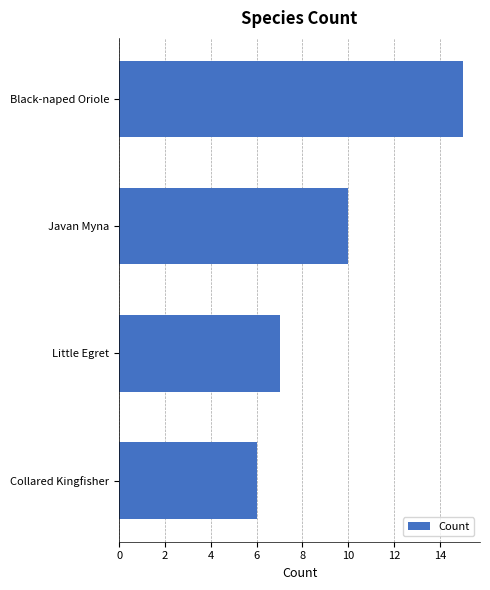

Count the values in the range 7 to 15.

3